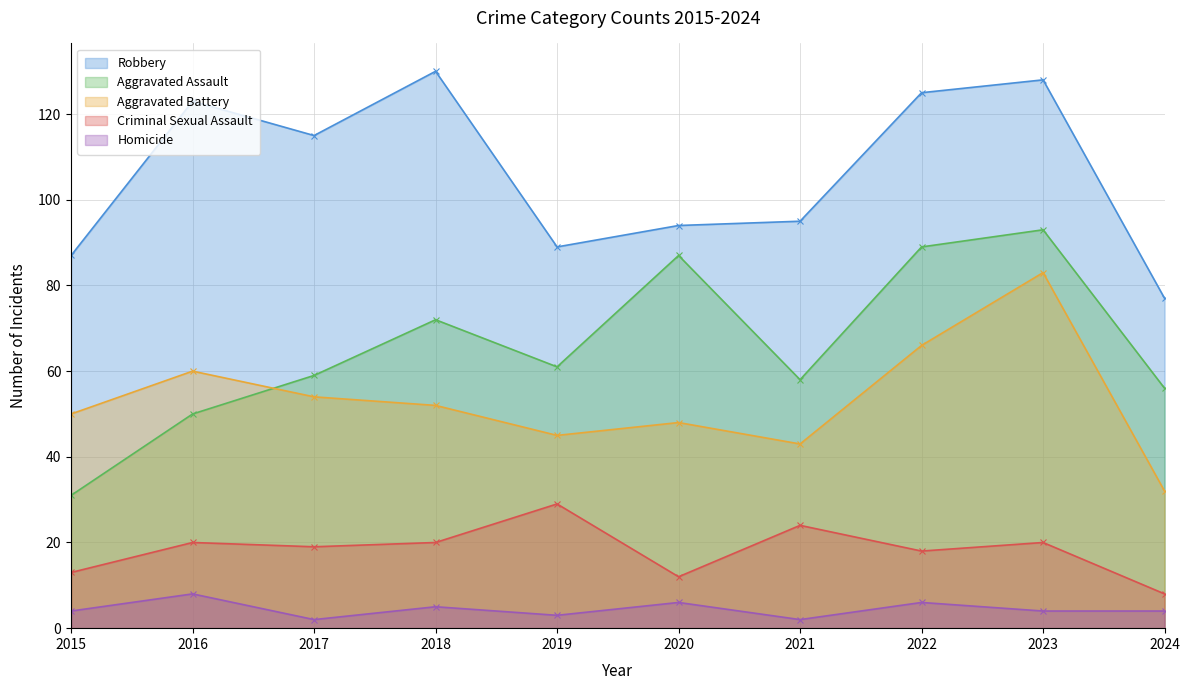

True or false: Aggravated Assault and Criminal Sexual Assault intersect in this chart.

False